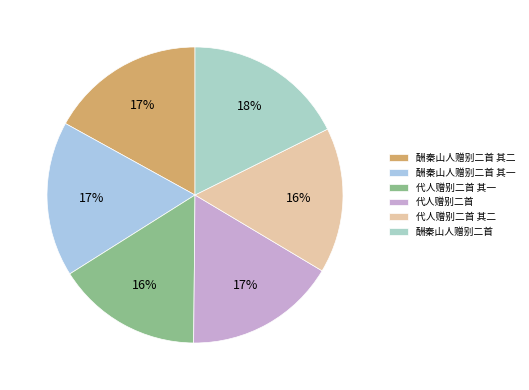

How much of the chart is everything except 酬秦山人赠别二首 其一?

83.0%